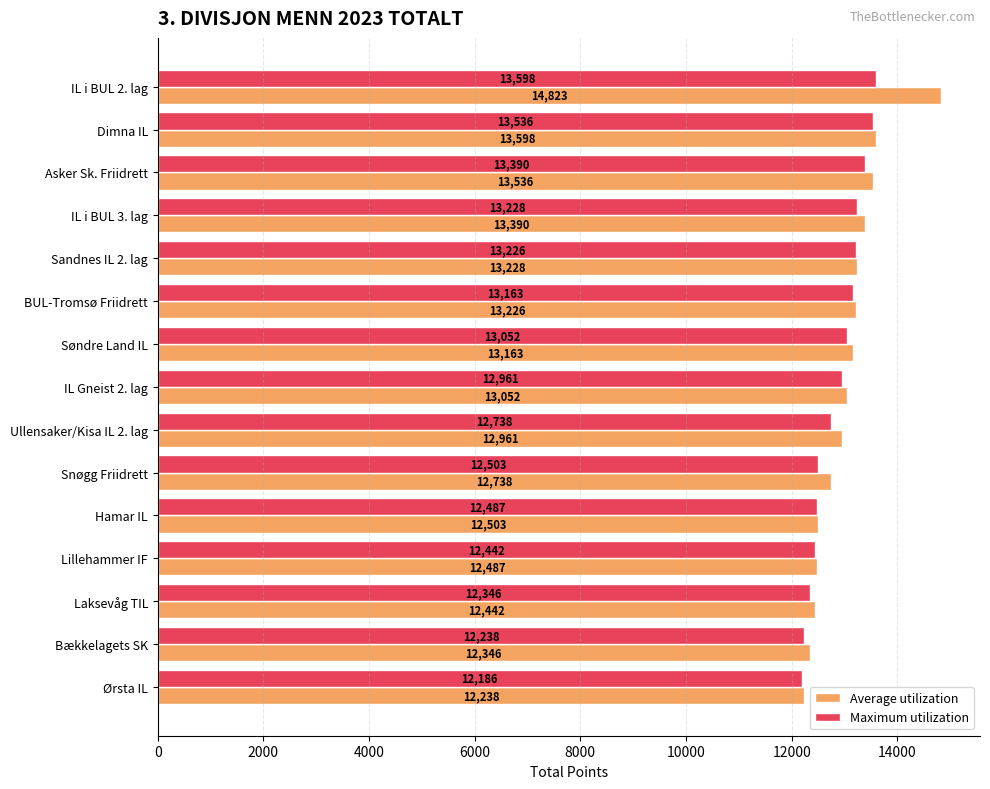

What is the difference between the highest and lowest values at Laksevåg TIL?

96